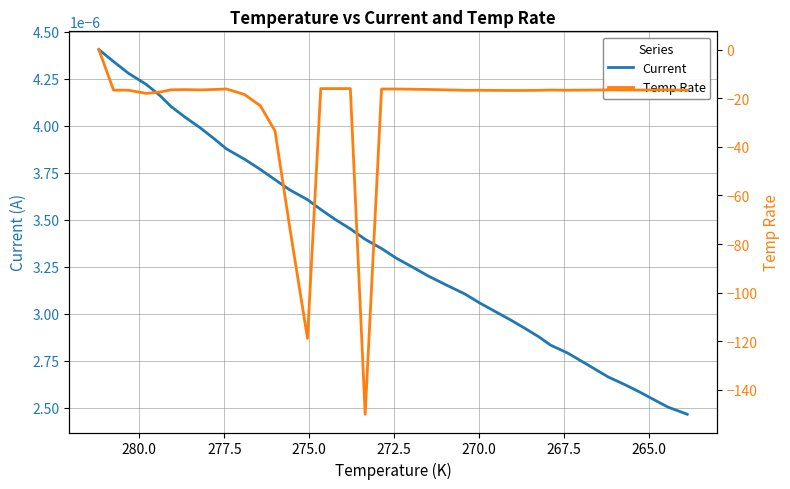

Which series has the widest spread of values?

Temp Rate